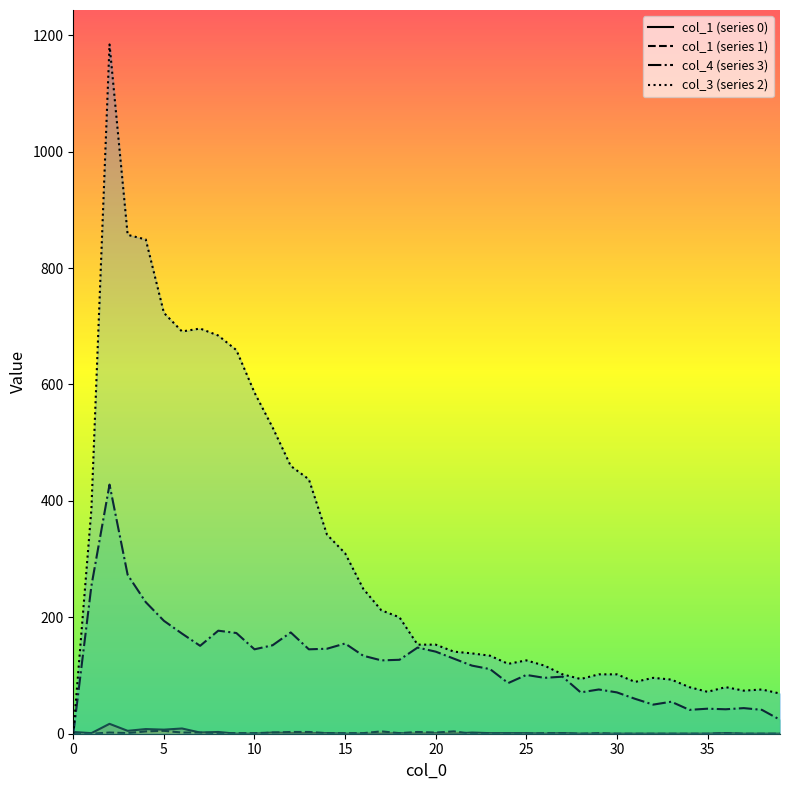

Which series has the largest total across all categories?

col_3 (series 2)